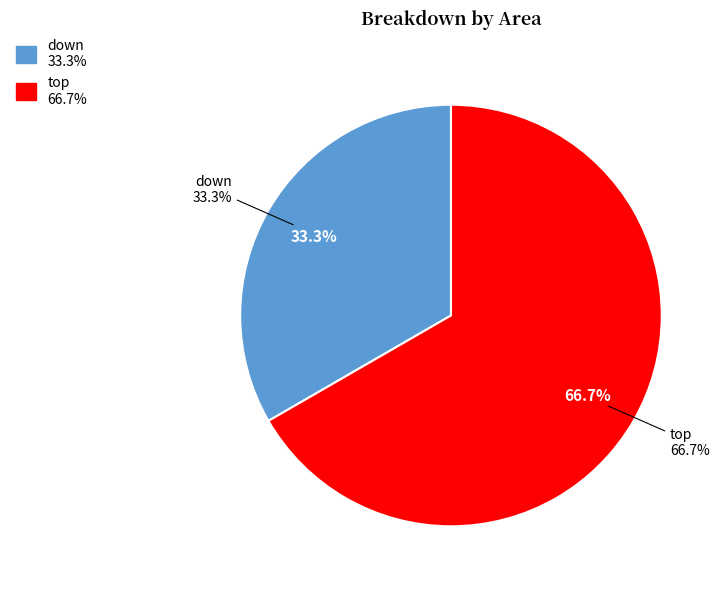

What percentage is NOT represented by down?

66.7%